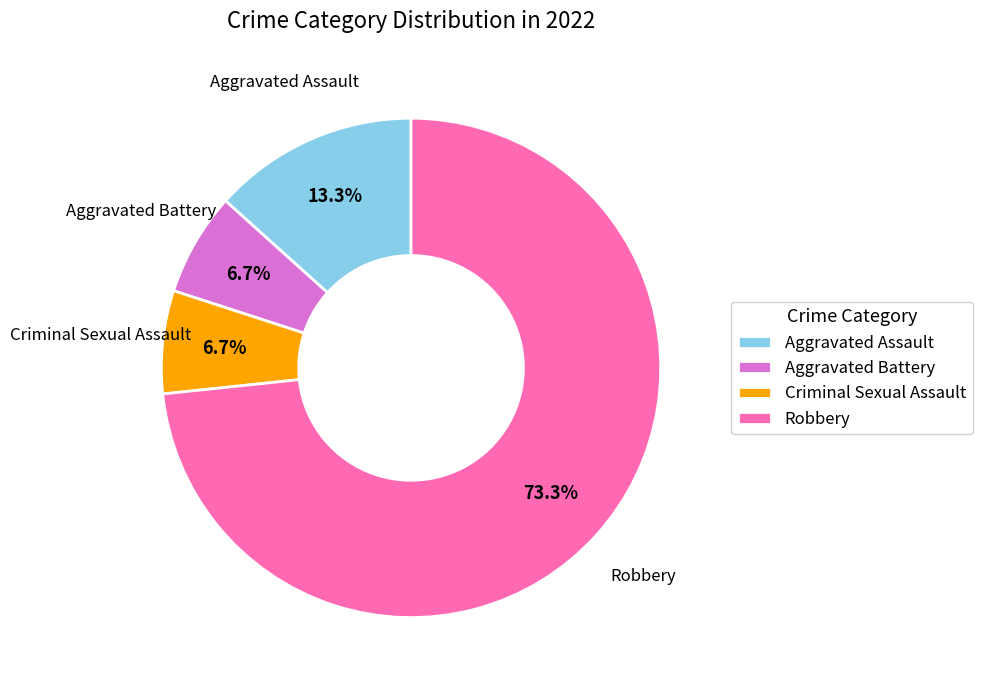

What is the total percentage of Robbery and Criminal Sexual Assault?

80.0%